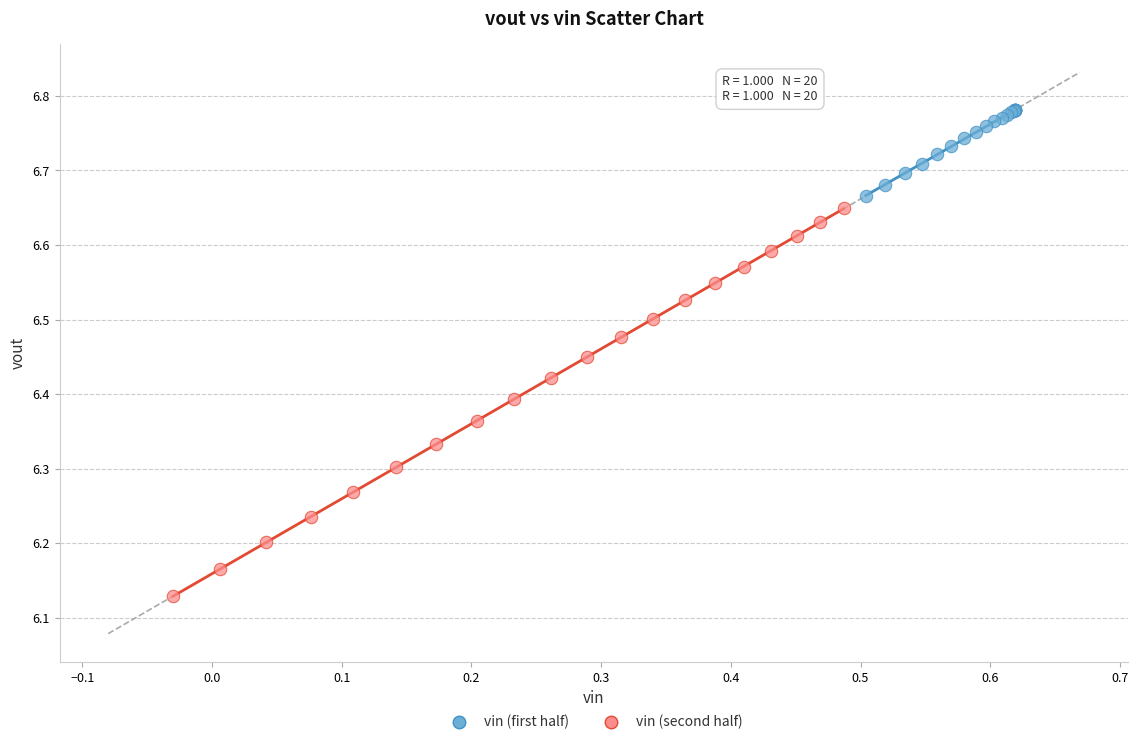

Which series has the widest spread of Y values?

vin (second half)